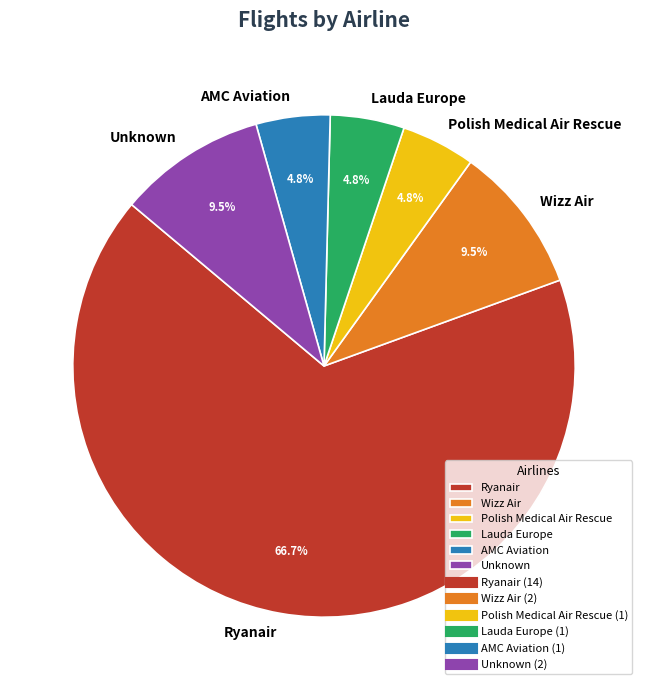

Is Ryanair the majority of the pie?

Yes